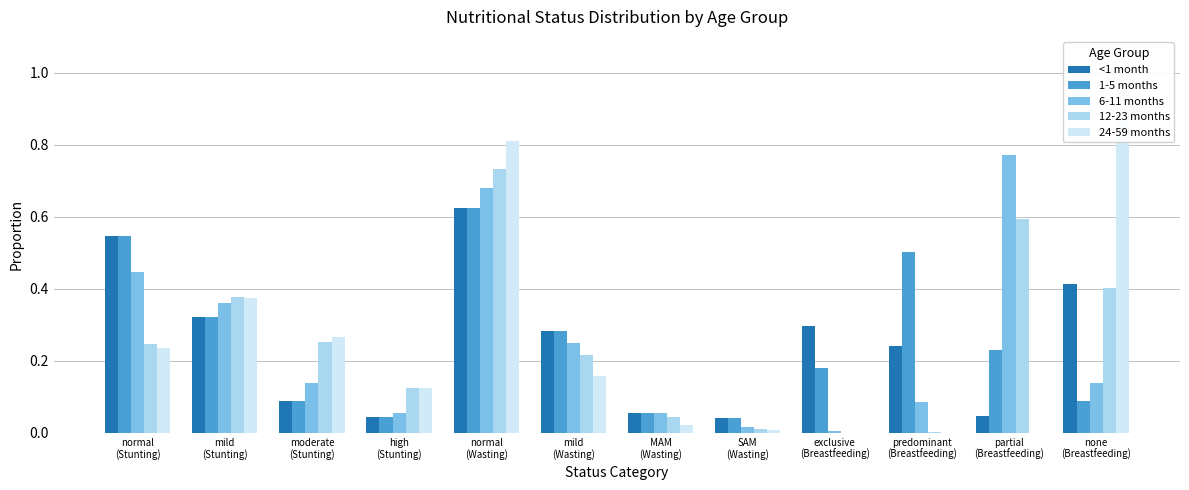

What is the maximum value shown in the chart?

1.0